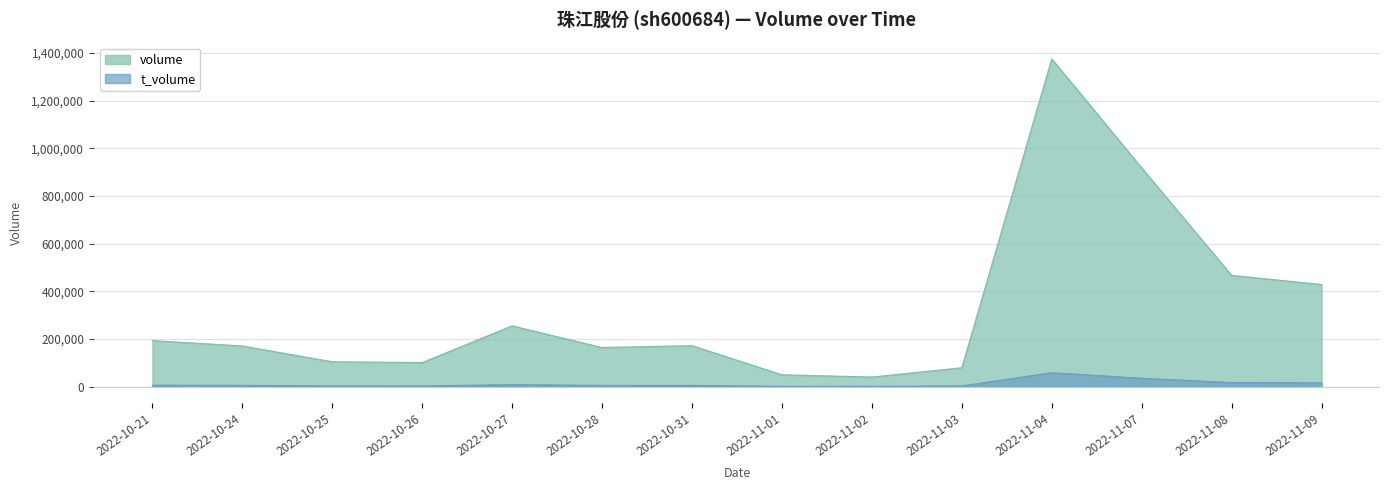

True or false: t_volume and volume intersect in this chart.

False